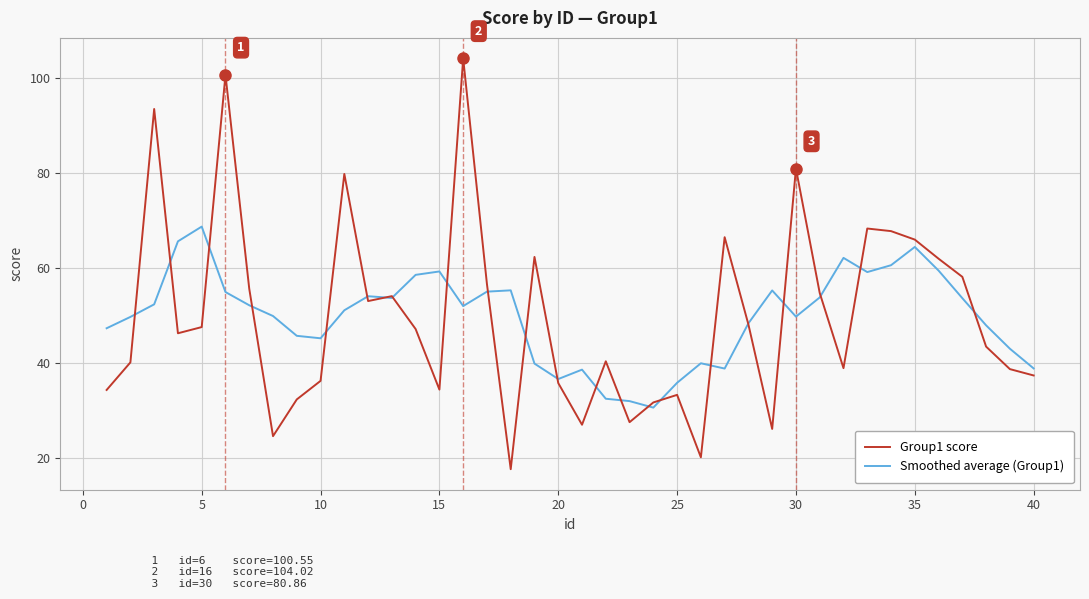

What is the greatest value displayed?

104.0